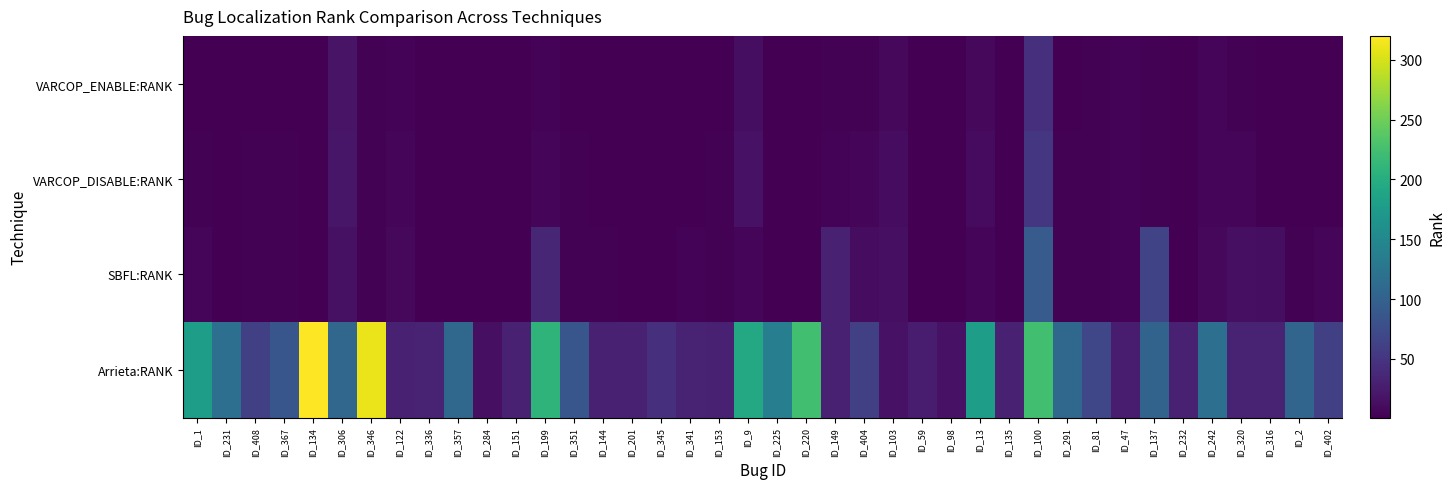

Between ID_408 and ID_345, which series saw the biggest shift?

Arrieta:RANK